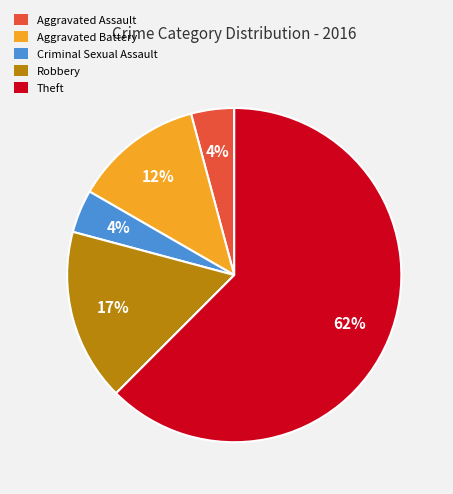

To the nearest percent, what percentage of the pie is Robbery?

17%